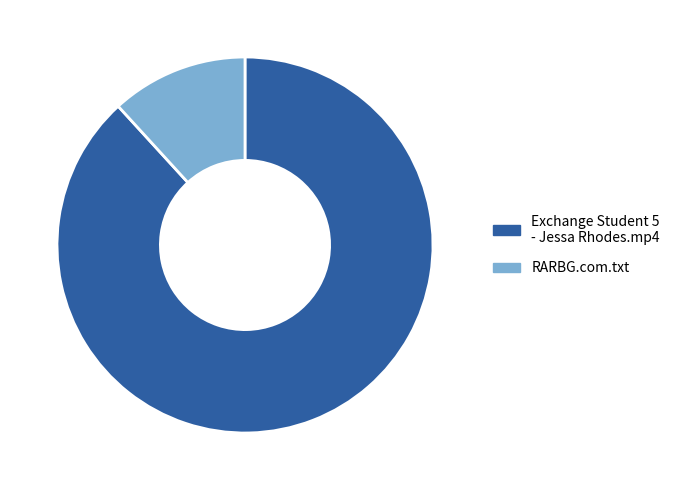

Which category has the smallest portion of the pie?

RARBG.com.txt